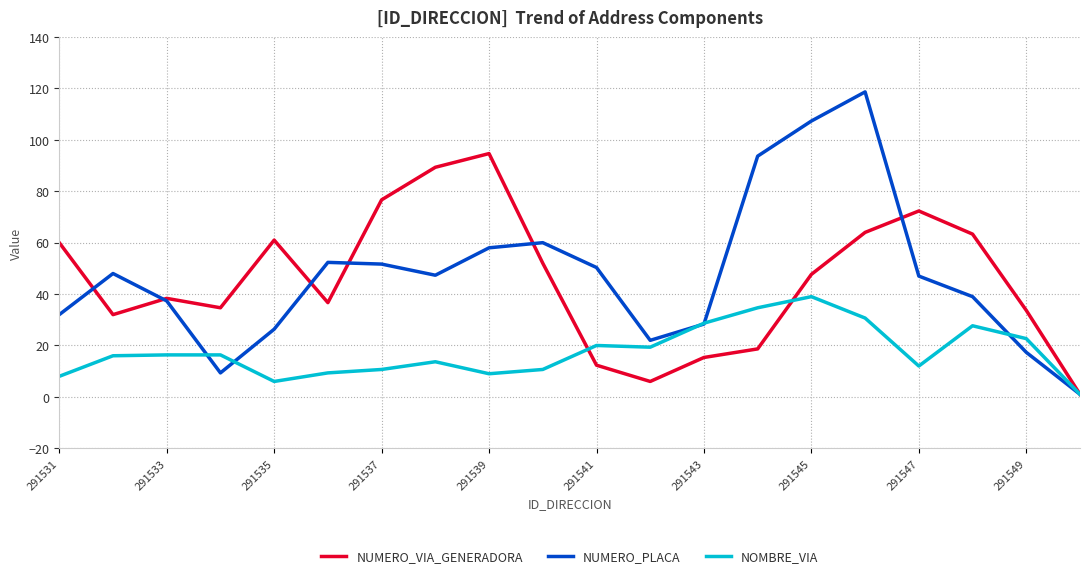

Rank the series by their maximum value, from highest to lowest.

NUMERO_PLACA, NUMERO_VIA_GENERADORA, NOMBRE_VIA